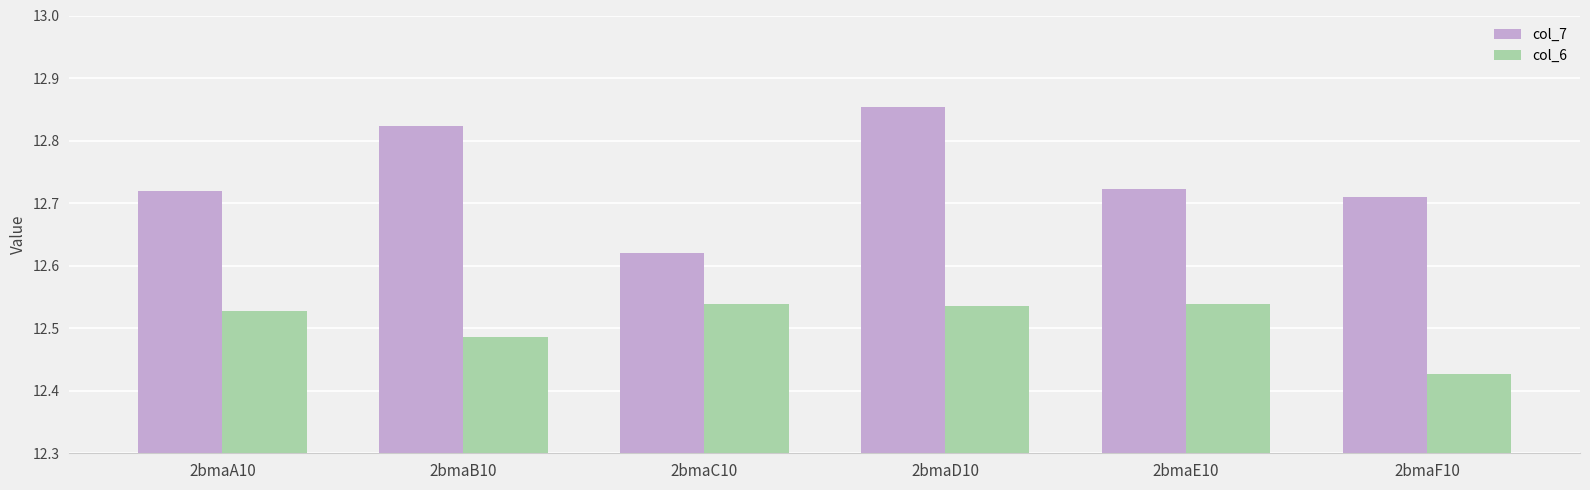

At which label does col_6 reach its minimum?

2bmaF10